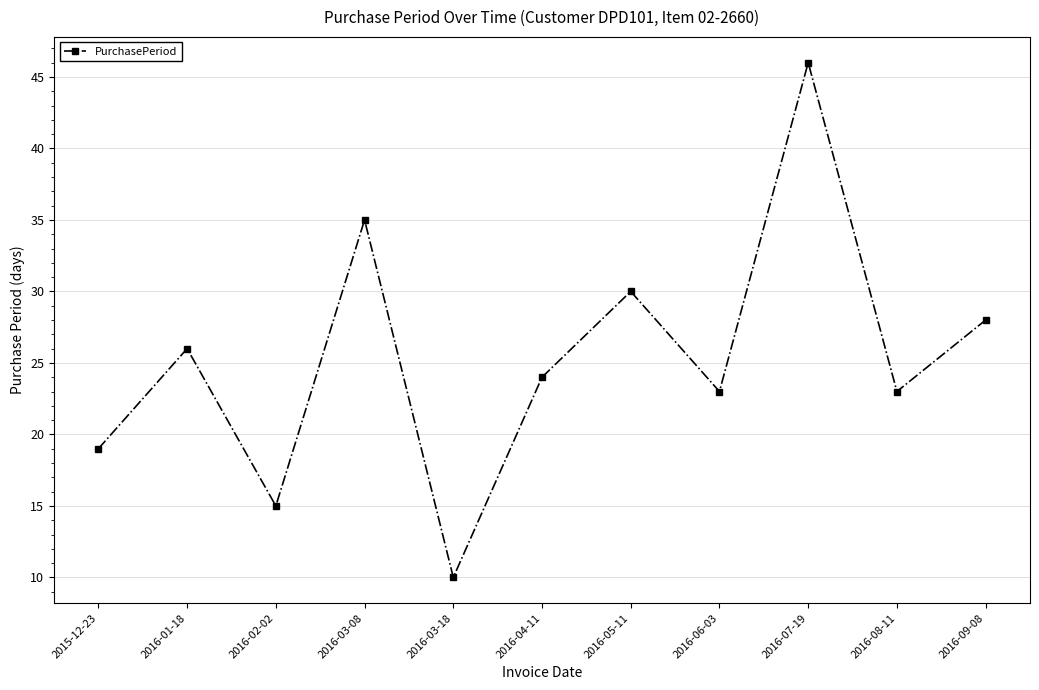

How many lines are shown in the chart?

1